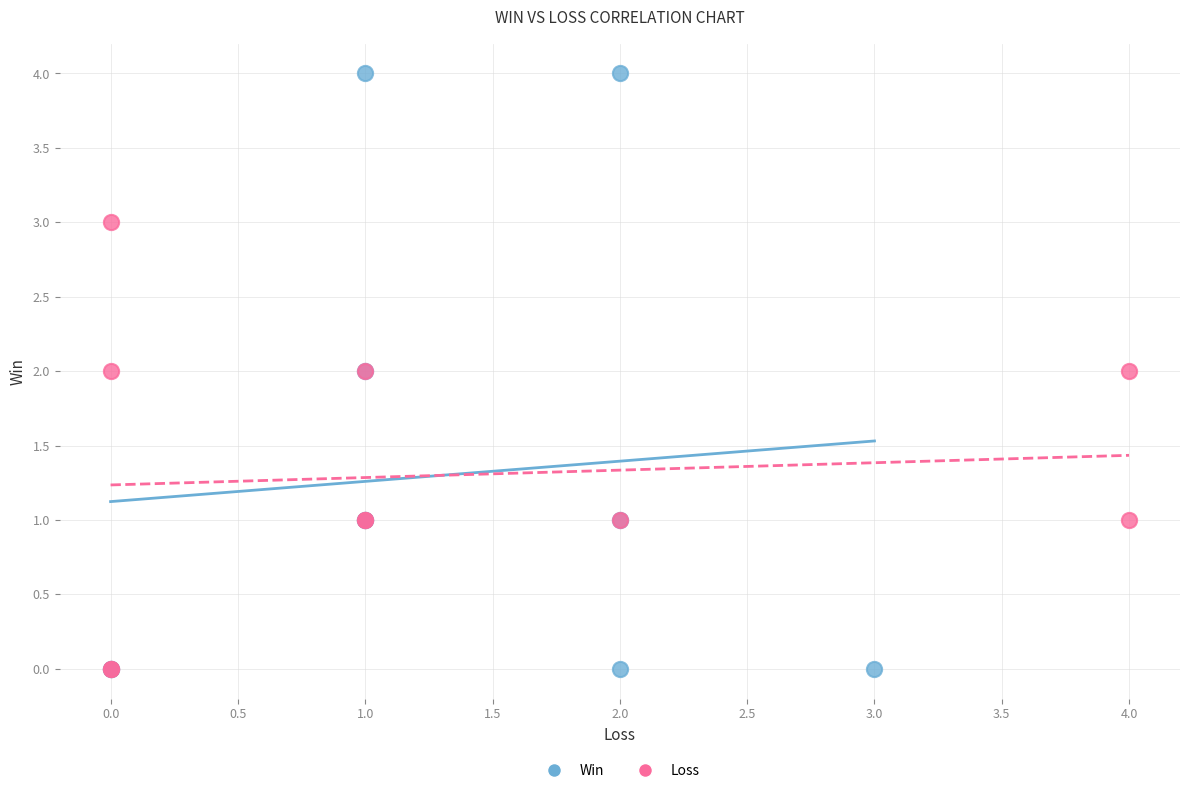

Which series has the largest Y range (max minus min)?

Win